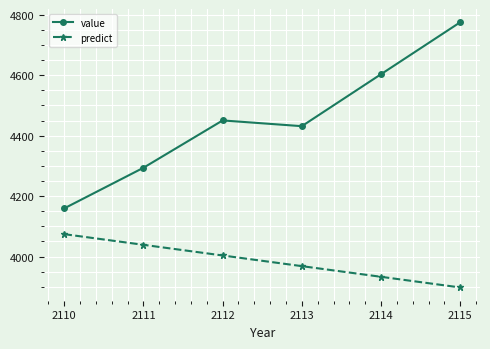

Where is value nearest to the value 4467?

2112